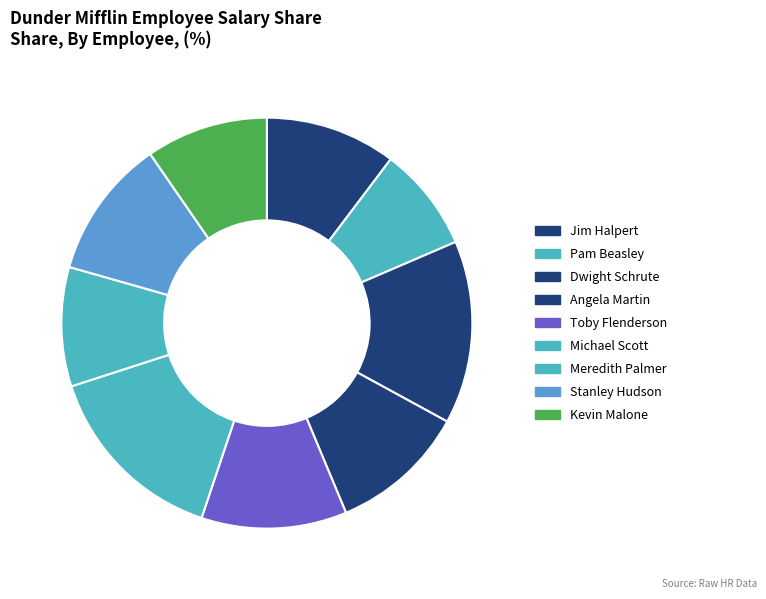

Approximately how many times larger is the value at Meredith Palmer compared to Angela Martin?

0.9